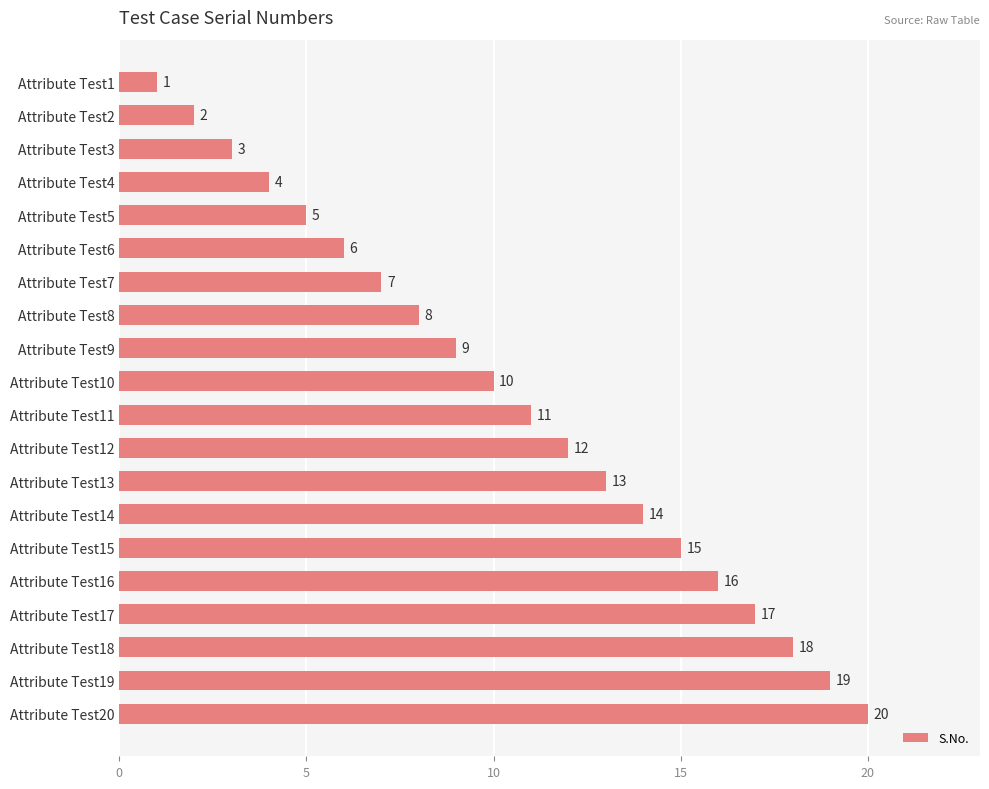

Approximately how many times larger is the value at Attribute Test19 compared to Attribute Test12?

1.6